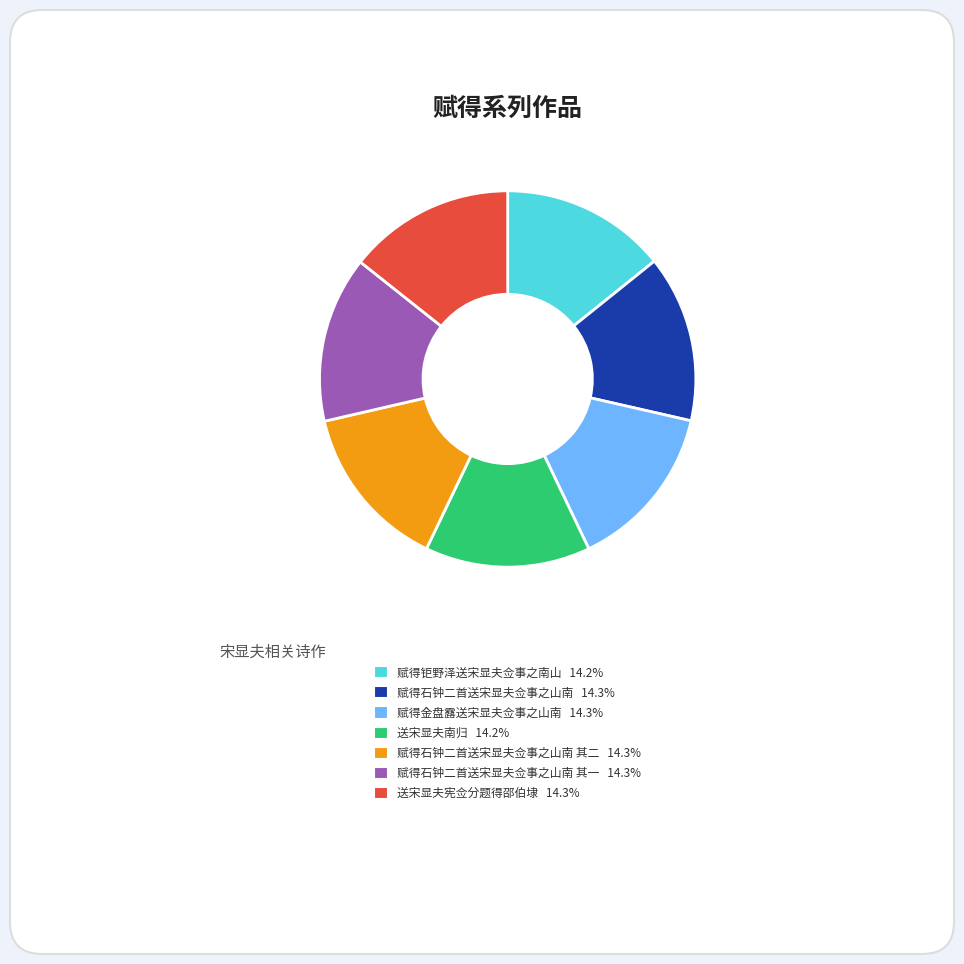

Is there a majority slice in this chart?

No